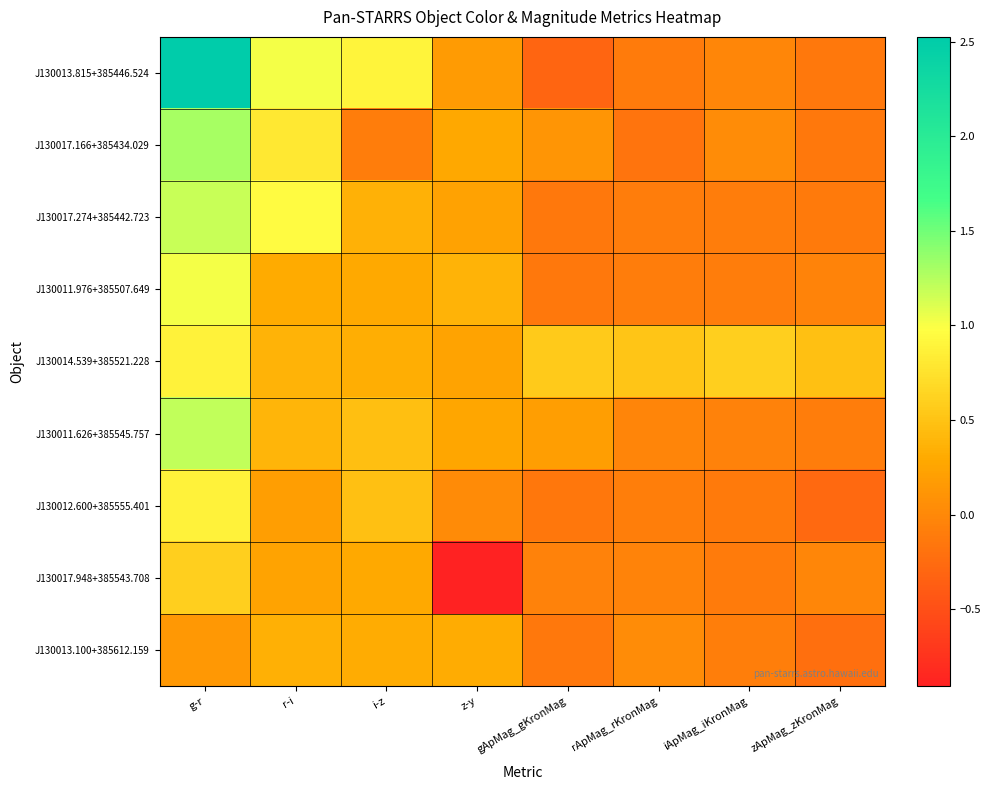

Rank the series at g-r from highest to lowest value.

J130013.815+385446.524, J130017.166+385434.029, J130011.626+385545.757, J130017.274+385442.723, J130011.976+385507.649, J130012.600+385555.401, J130014.539+385521.228, J130017.948+385543.708, J130013.100+385612.159